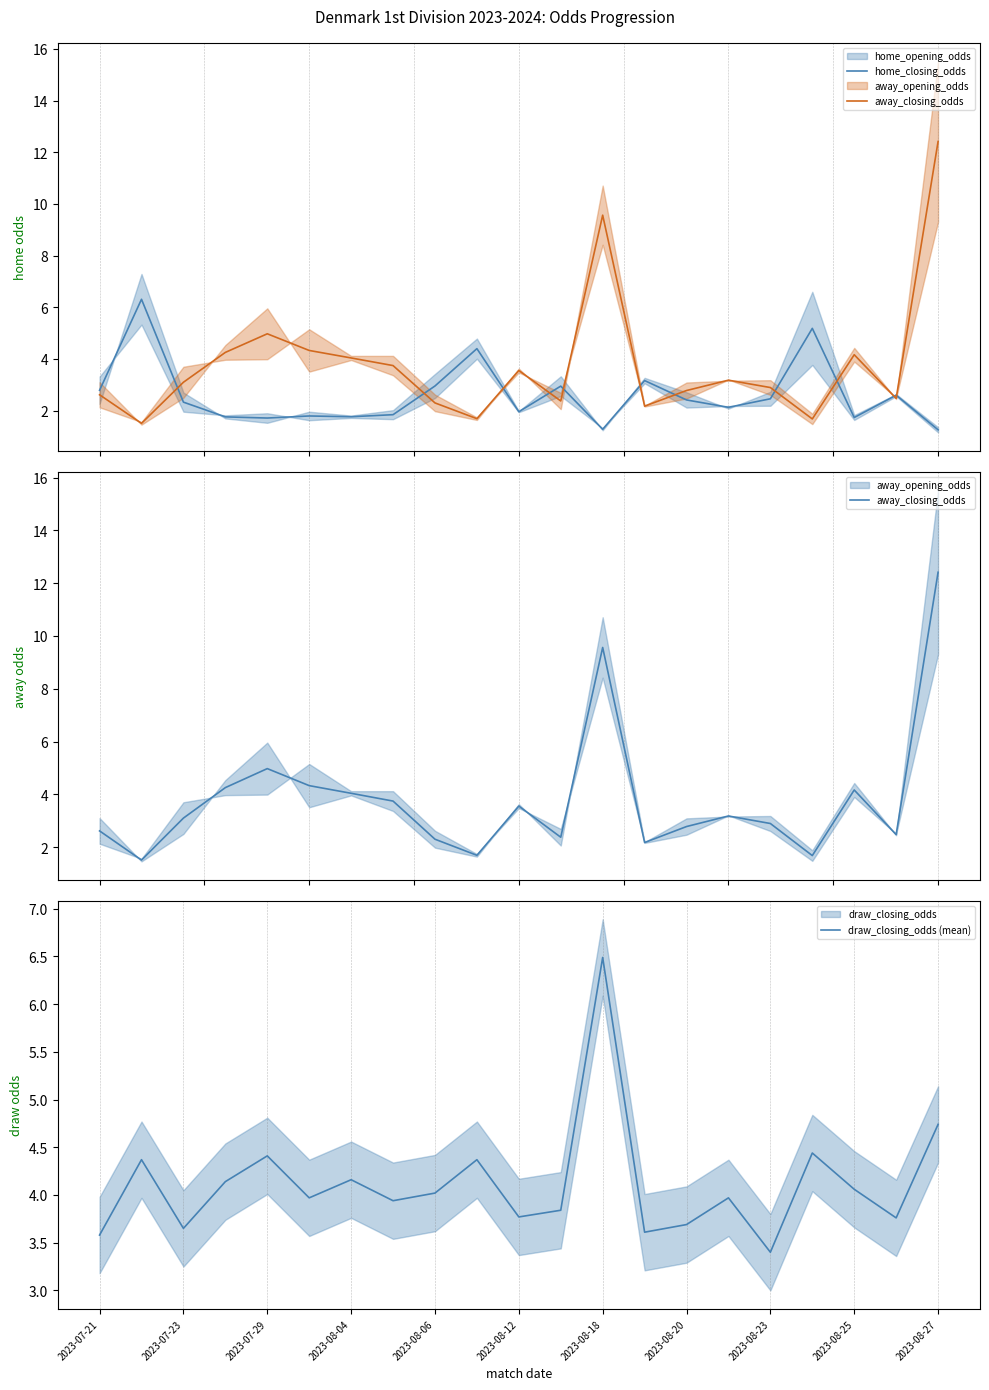

At which label does draw_closing_odds (mean) reach its minimum?

2023-08-23